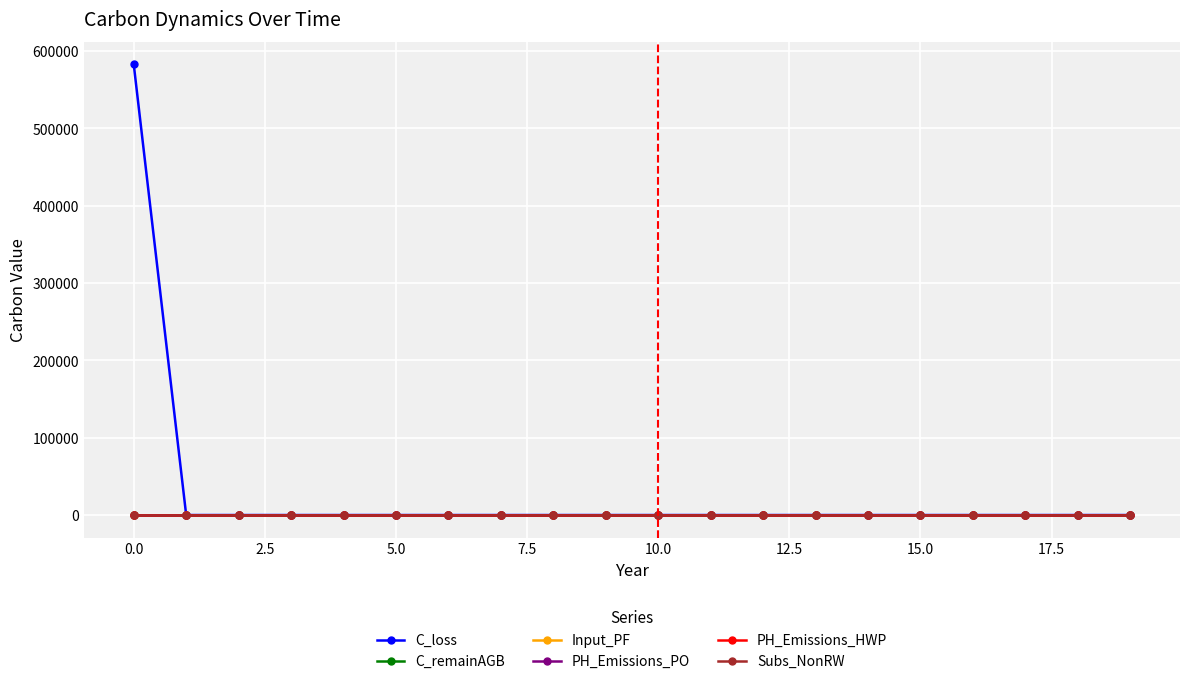

Which series has the largest total across all categories?

C_loss